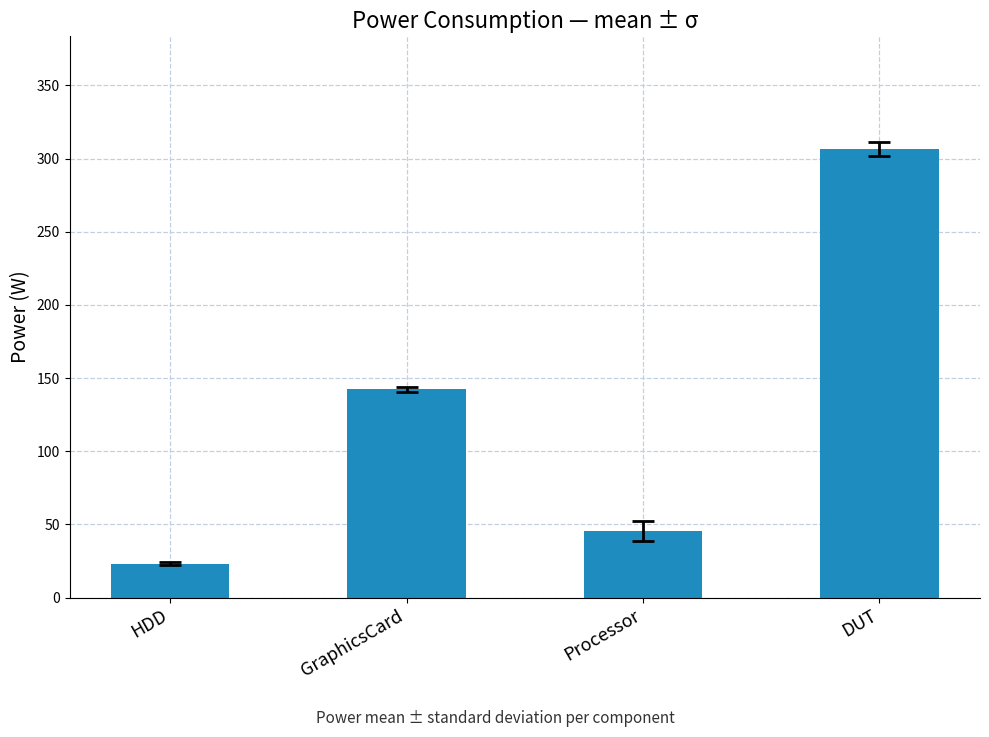

What is the value of the 1st bar from the left?

23.2